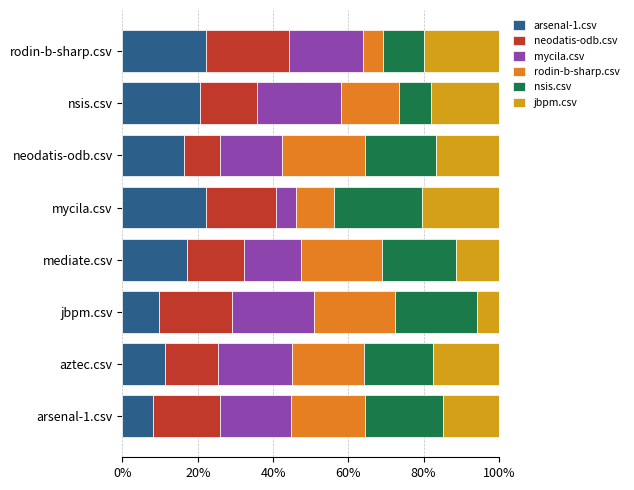

What is the highest value of the arsenal-1.csv series?

22.2